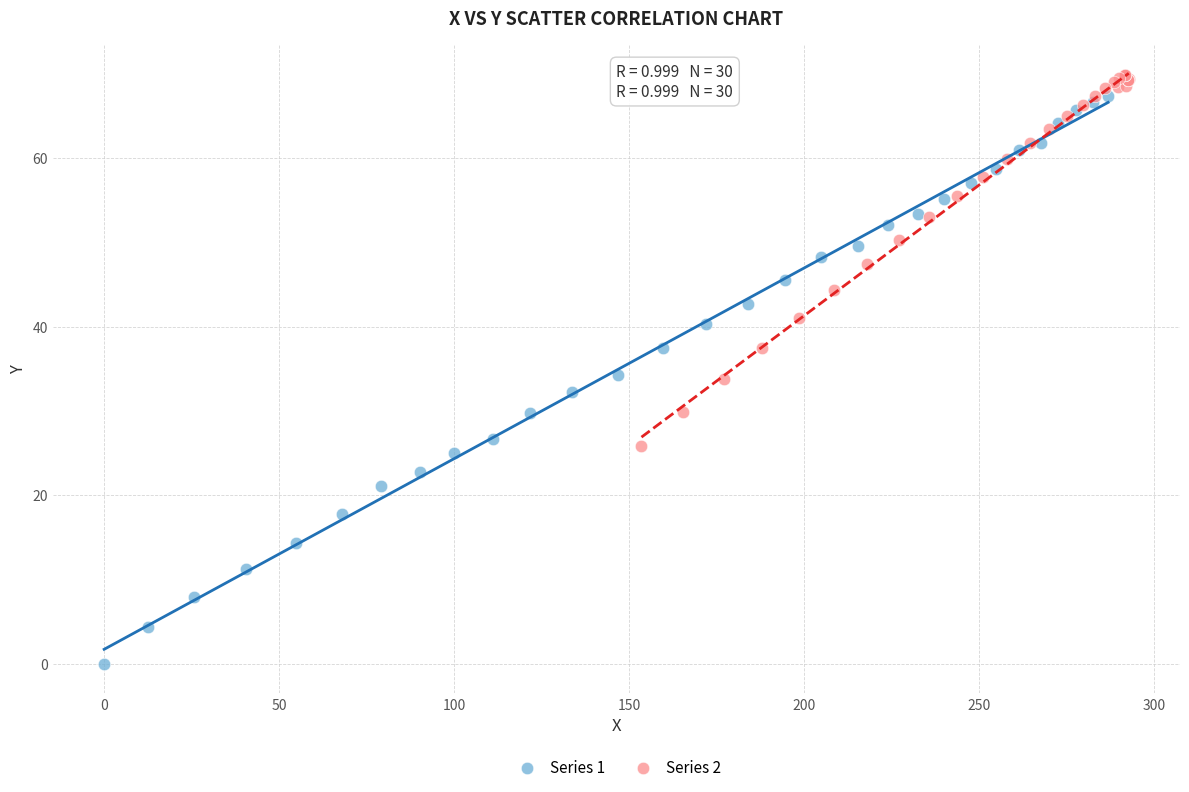

What are all the series names shown in the legend?

Series 1, Series 2